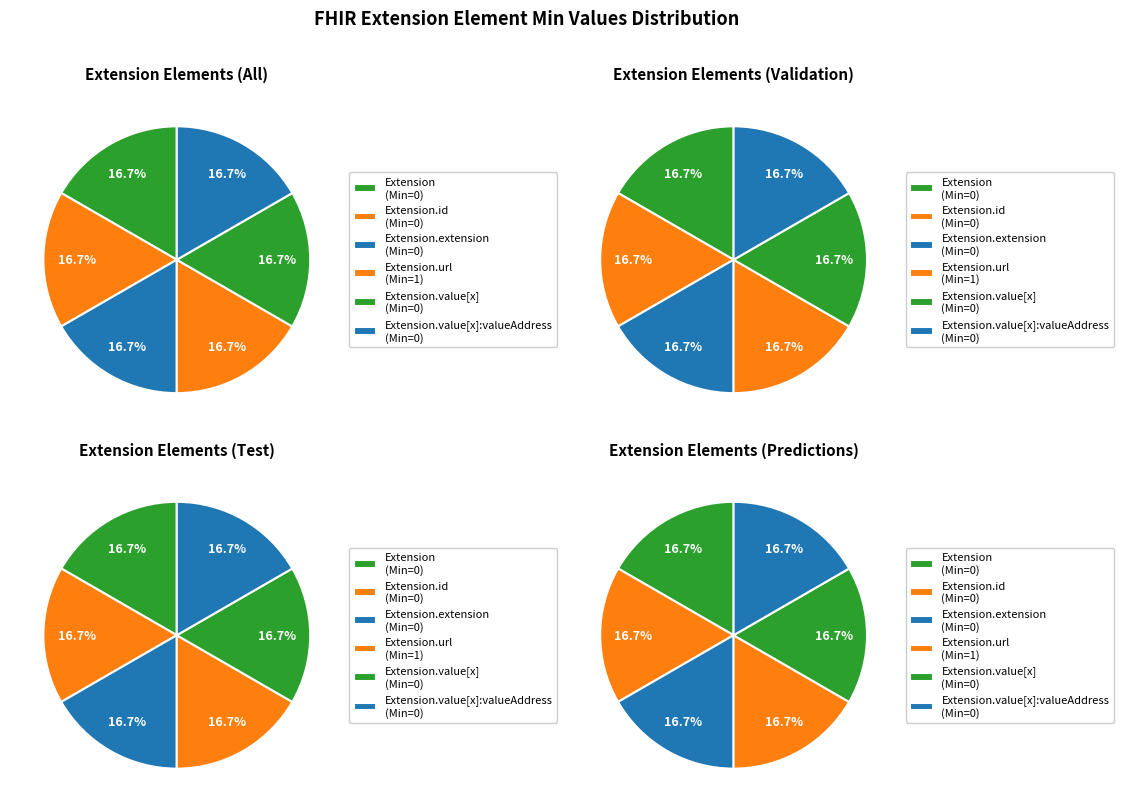

How many slices are in this pie chart?

6